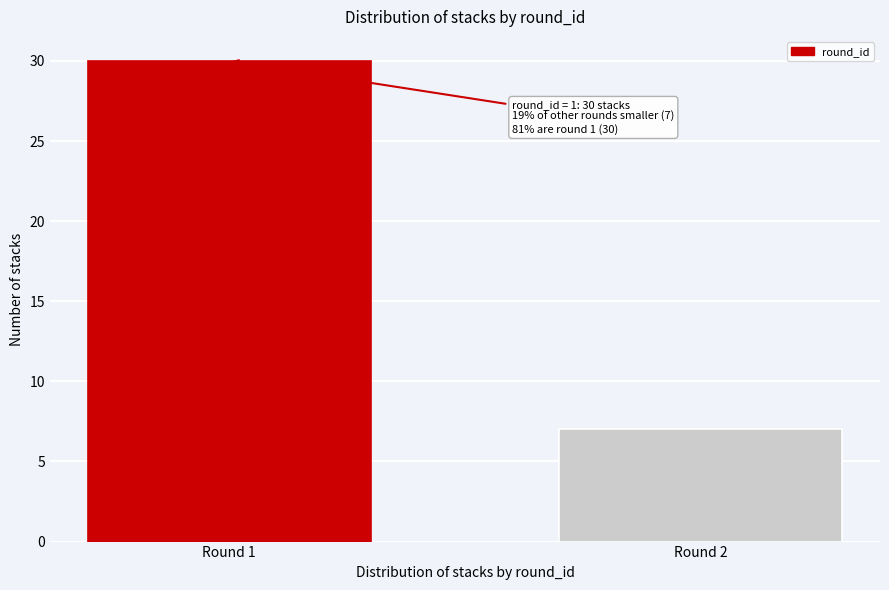

Reading left to right, transcribe all the data shown in this chart.

30	7